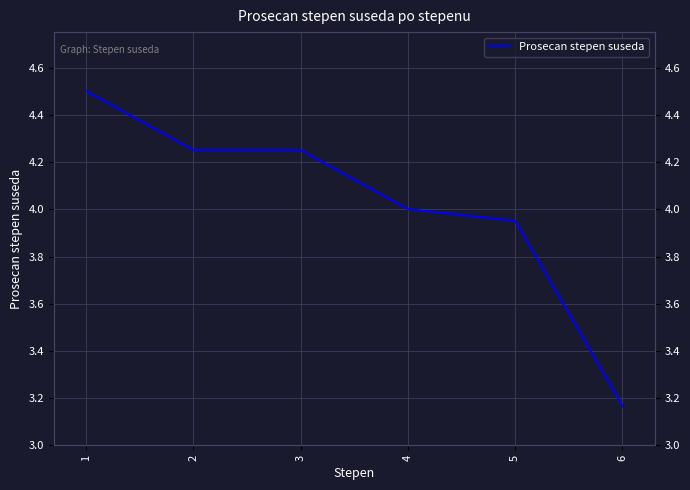

Reading left to right, what are all the values shown in this chart?

1=4.5	2=4.2	3=4.2	4=4.0	5=4.0	6=3.2